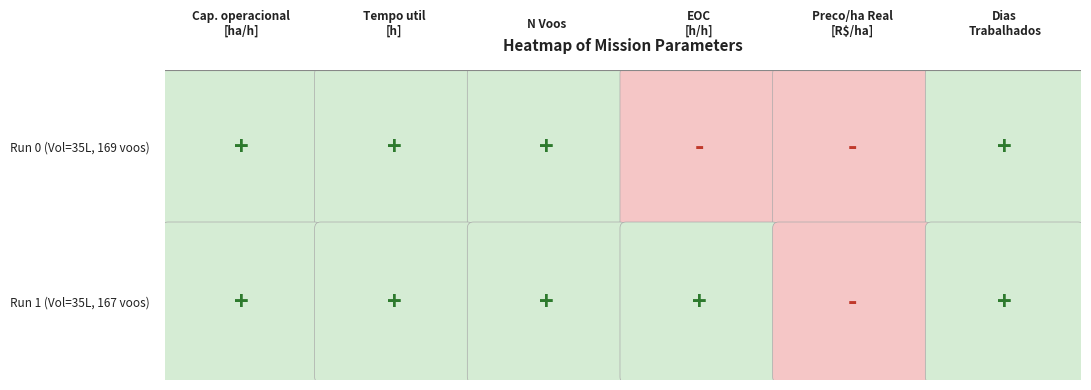

What is the minimum value for Preco Total por ha Real [R$/ha]?

415.8